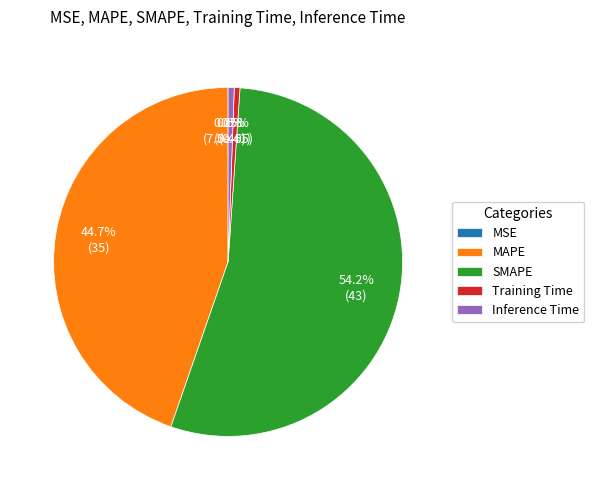

What portion of the pie excludes Inference Time?

99.4%